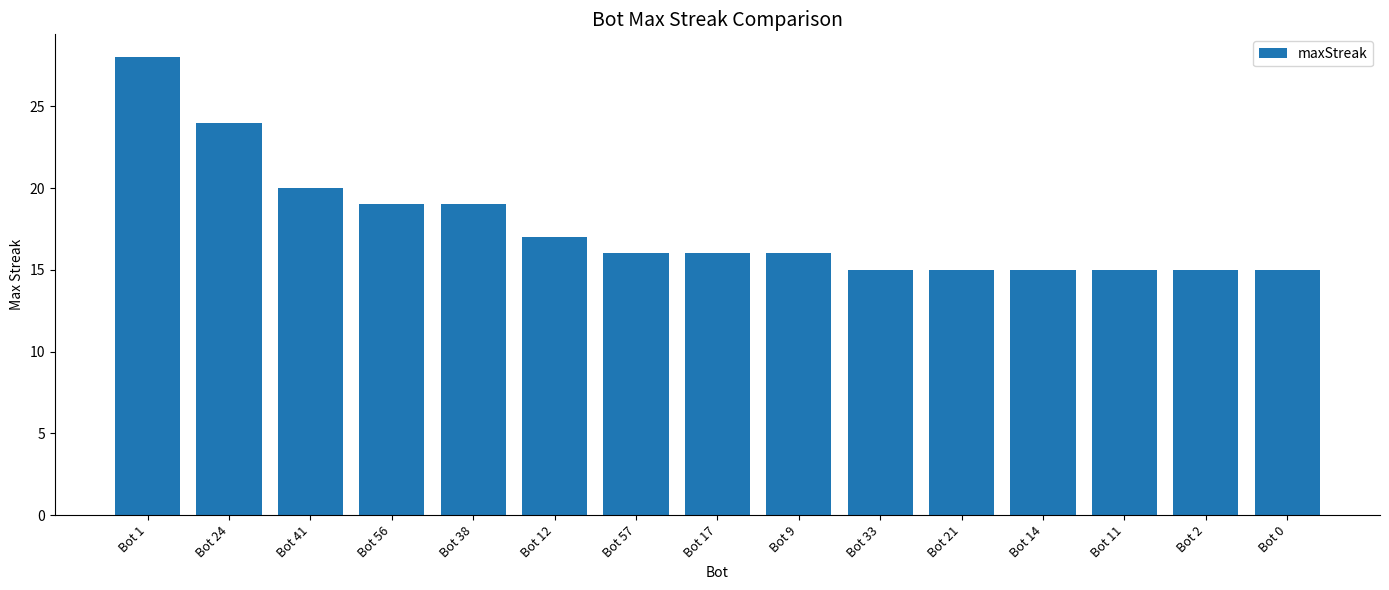

Which category has the highest value across all series?

Bot 1